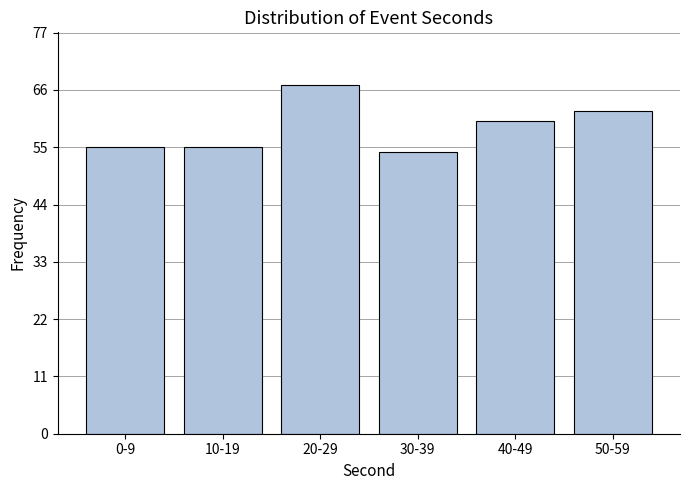

Reading left to right, list all the values displayed in this chart.

0-9=55	10-19=55	20-29=67	30-39=54	40-49=60	50-59=62